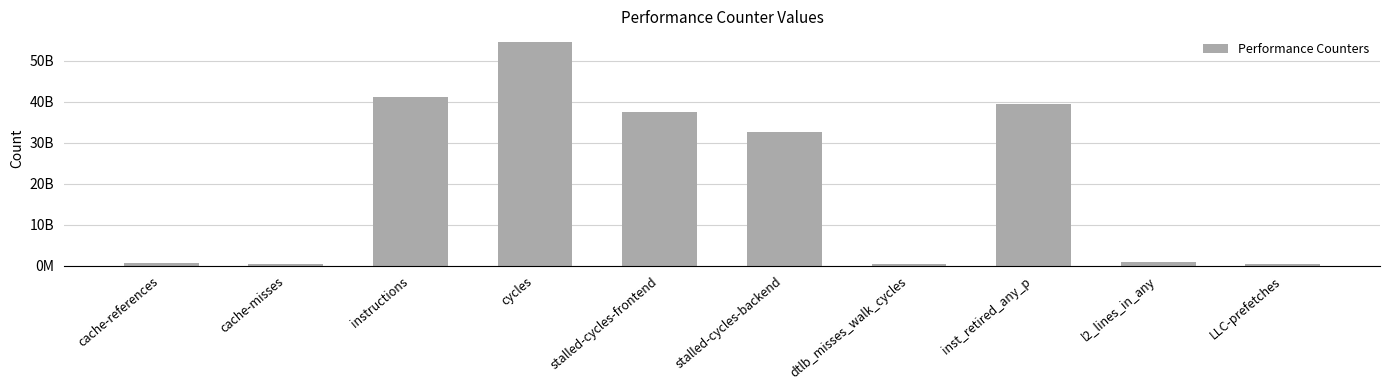

What is the sum of the values at l2_lines_in_any and cache-references?

1577081192